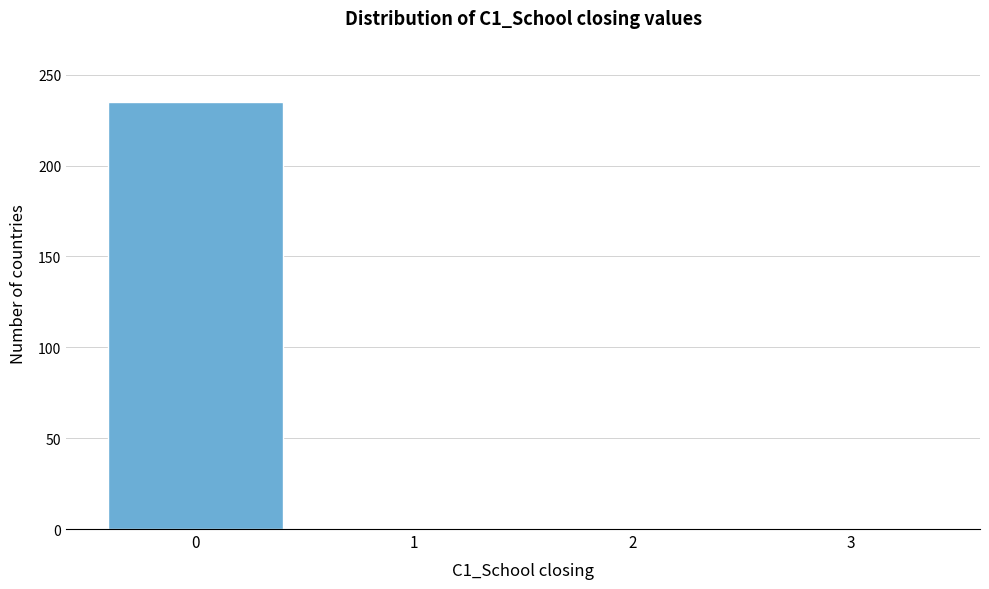

Reading left to right, what are all the values shown in this chart?

0=235	1=0	2=0	3=0